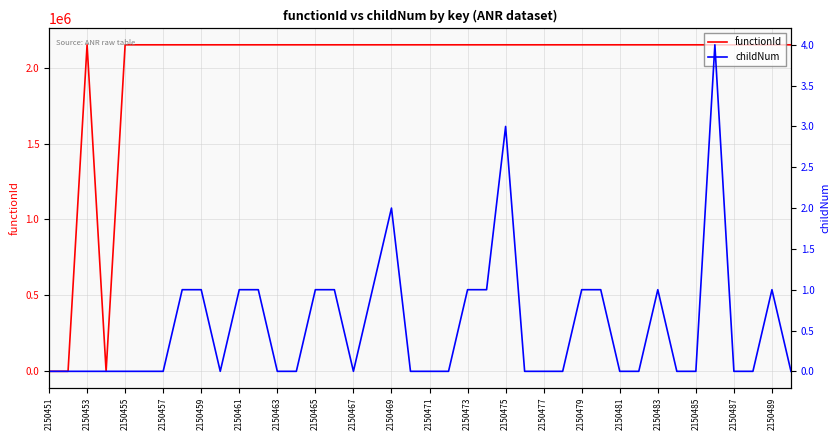

How many values in functionId are above zero?

37